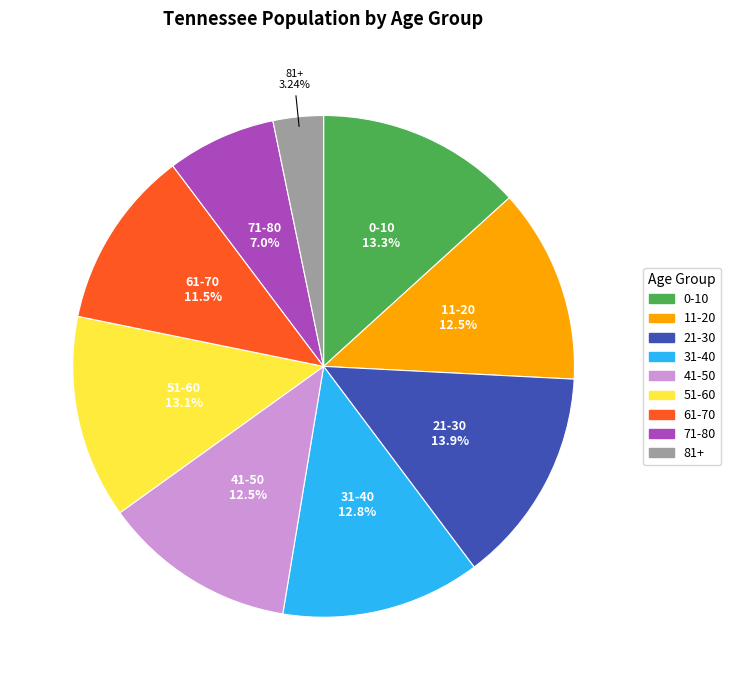

What percentage is the 71-80 slice, to the nearest percent?

7%